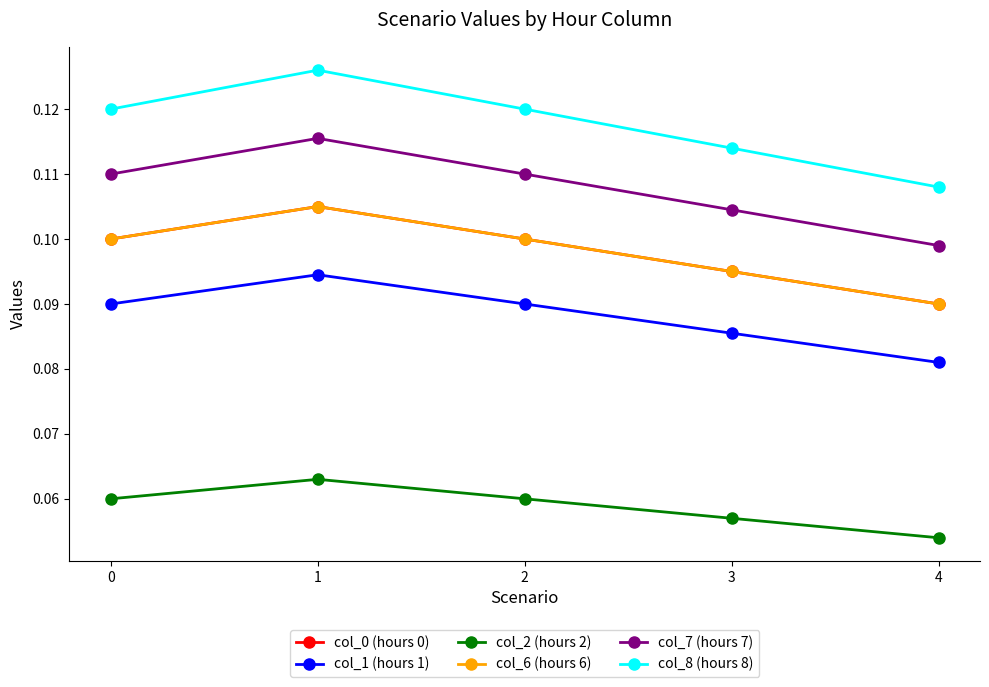

At which category is the sum across all series the highest?

1